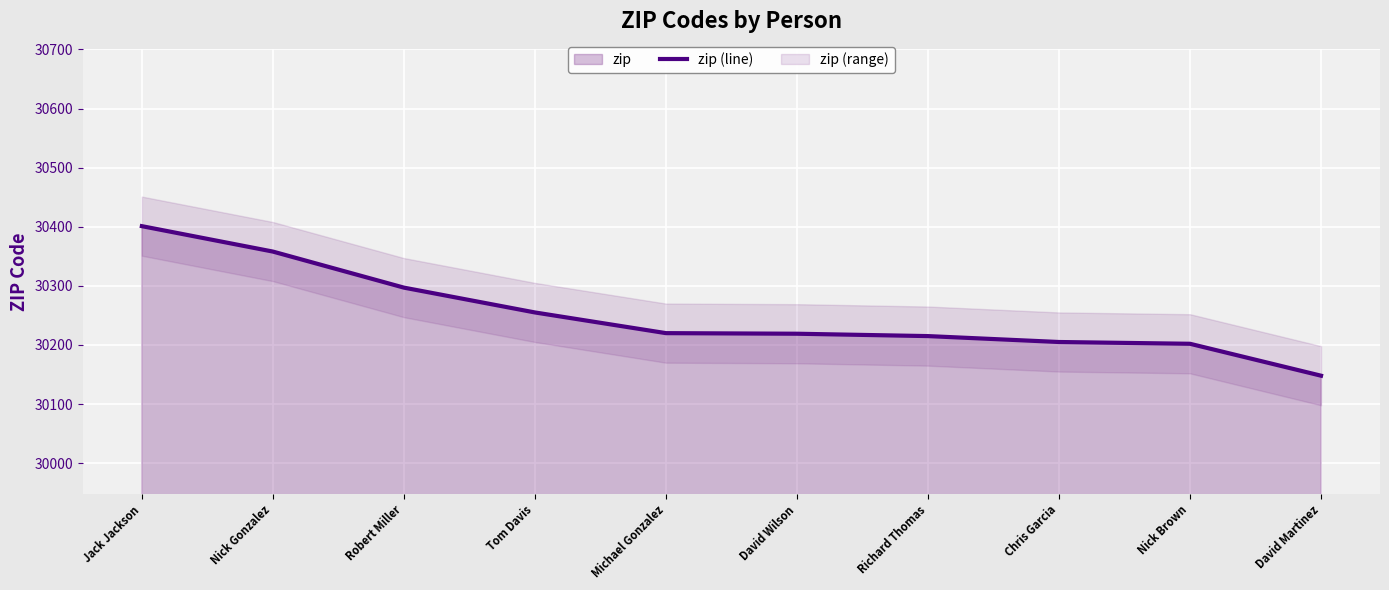

List the labels in order of value, smallest first.

David Martinez, Nick Brown, Chris Garcia, Richard Thomas, David Wilson, Michael Gonzalez, Tom Davis, Robert Miller, Nick Gonzalez, Jack Jackson